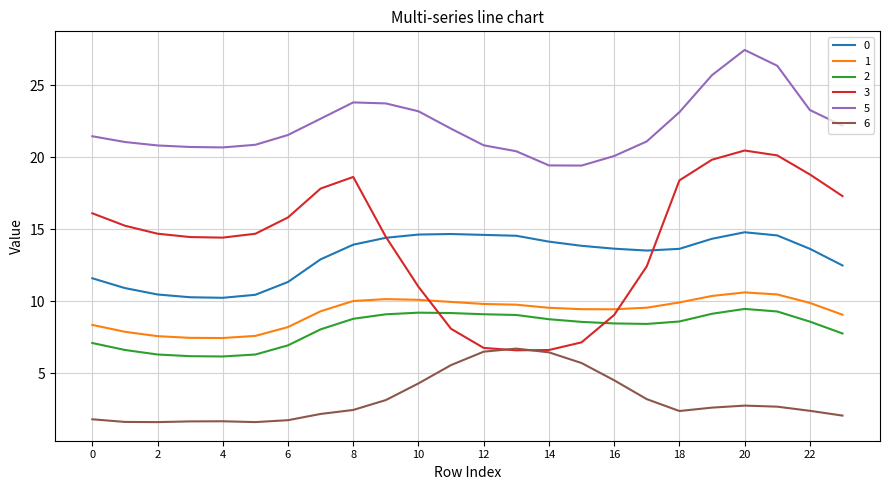

Which series has the widest spread of values?

3